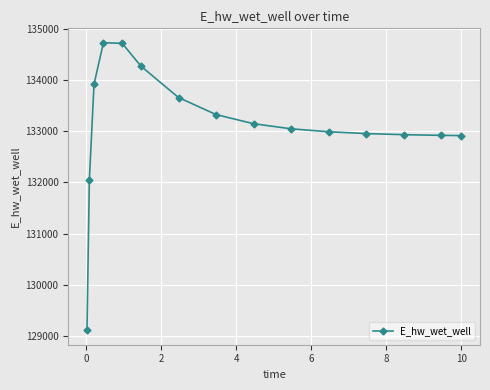

What is the greatest value displayed?

134730.8